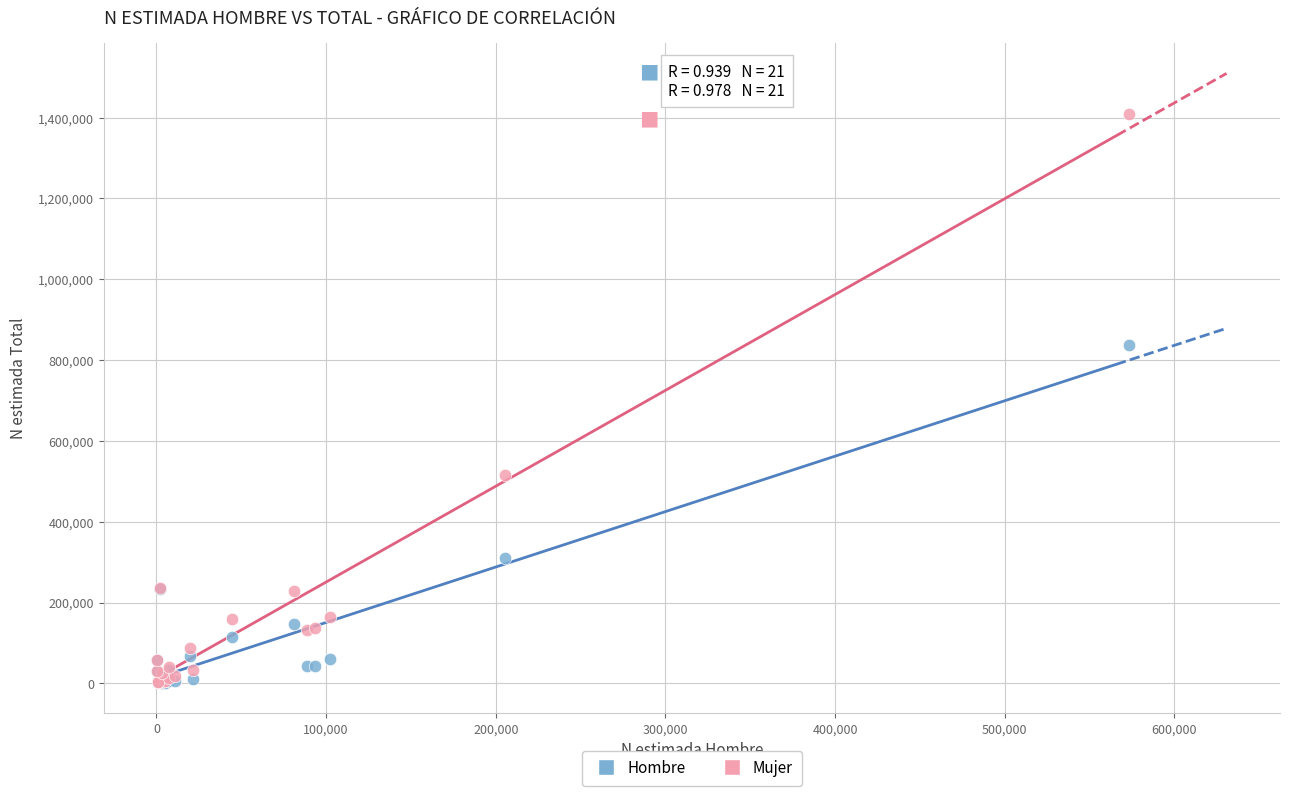

In the Mujer series, what Y value is closest to 706762?

514794